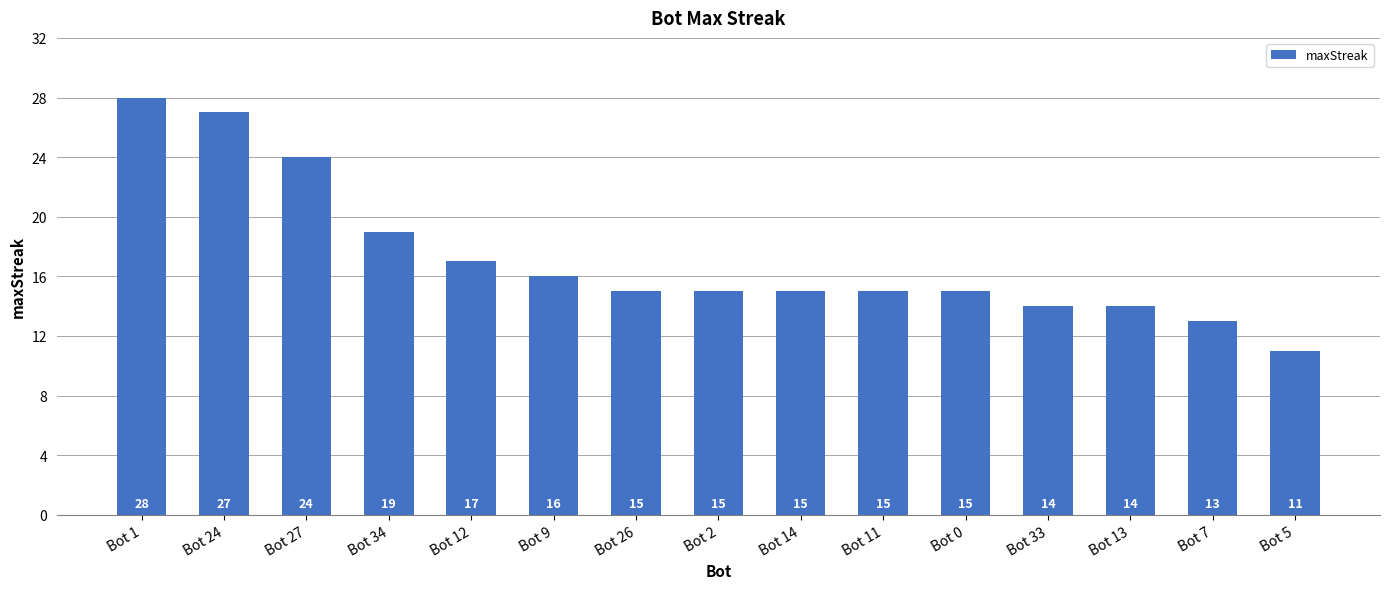

What is the value of the 5th bar from the left?

17